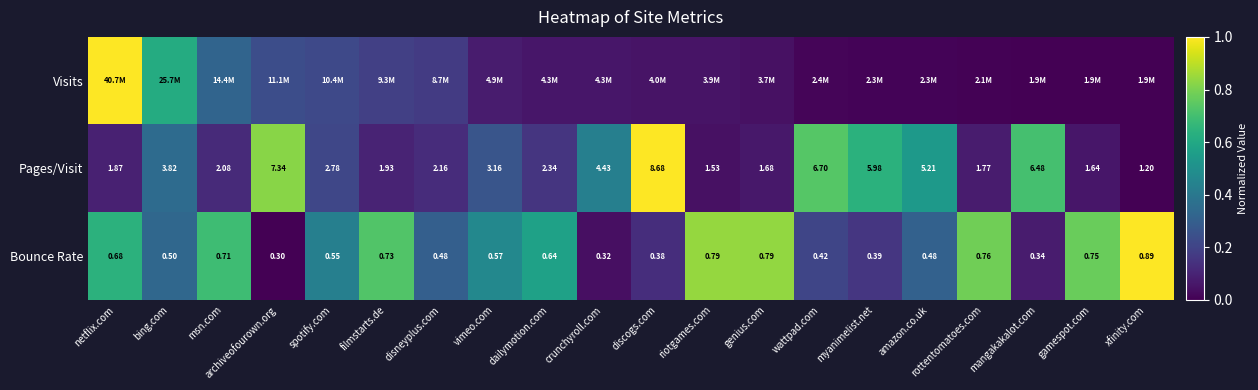

What is the spread (max minus min) of values at xfinity.com?

1.0